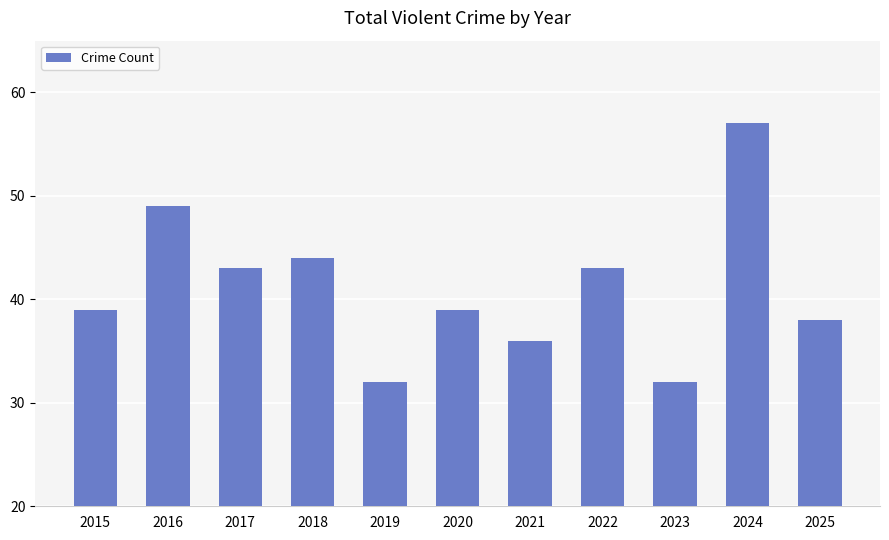

What is the value of the 11th bar from the left?

38